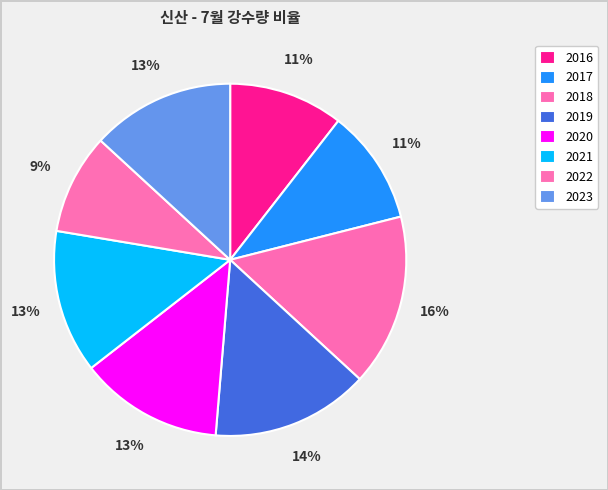

Which slice is the largest?

2018